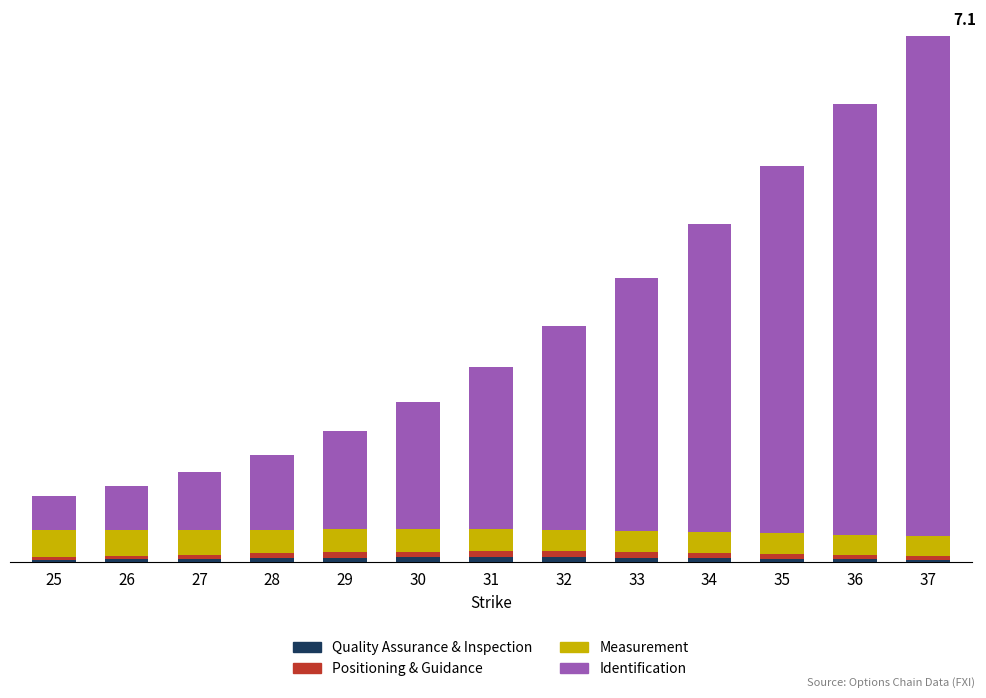

Are the bars grouped side by side (vs. stacked)?

No